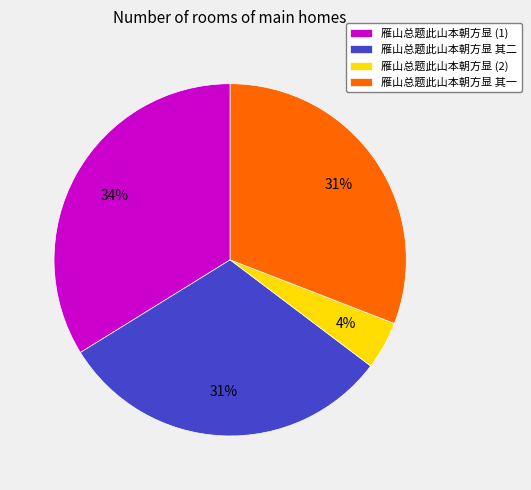

Count the number of slices in the pie.

4